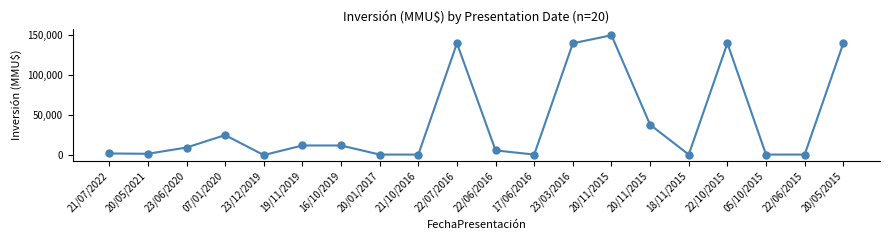

Is it true that the value at 22/07/2016 is 140000?

True